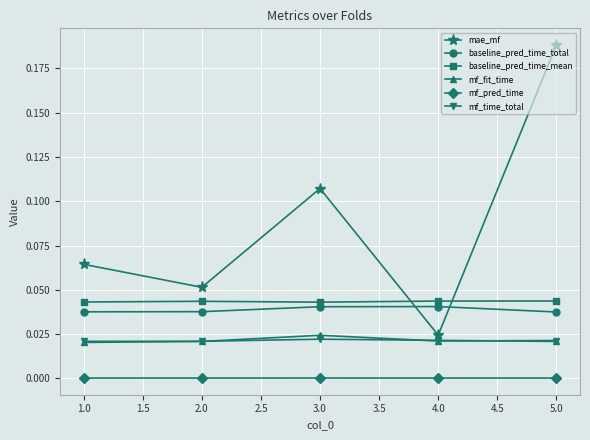

Which category has the highest value across all series?

5.0